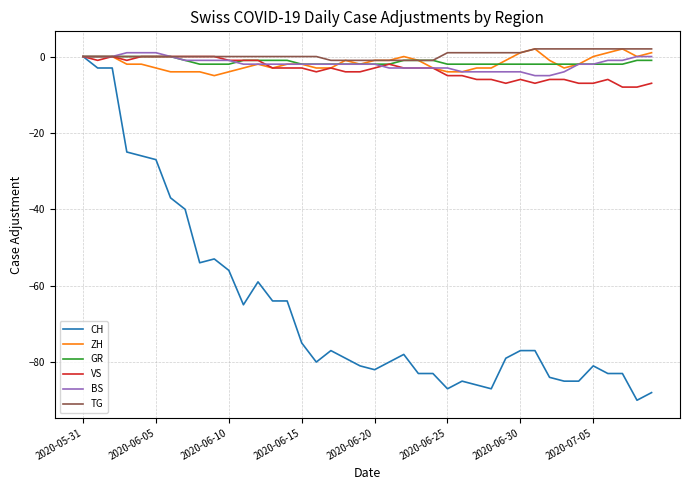

What are all the series names shown in the legend?

CH, ZH, GR, VS, BS, TG